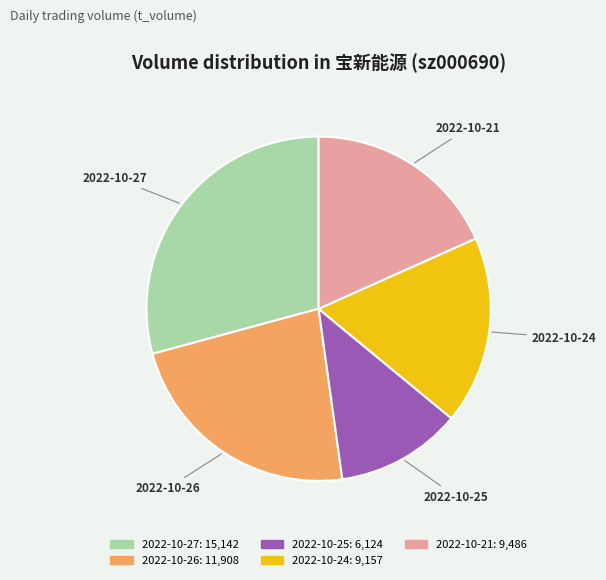

Rank the categories by value from highest to lowest.

2022-10-27, 2022-10-26, 2022-10-21, 2022-10-24, 2022-10-25